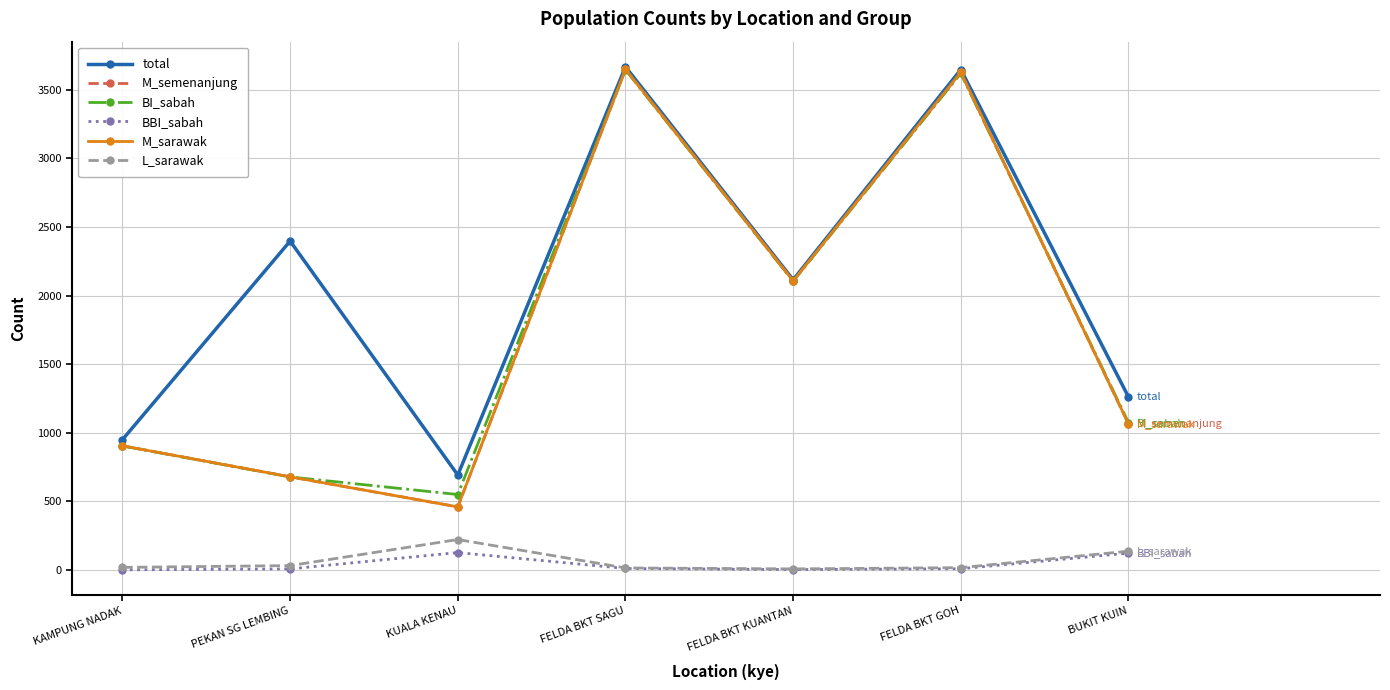

True or false: L_sarawak has more than 0 points higher than both neighbors.

True